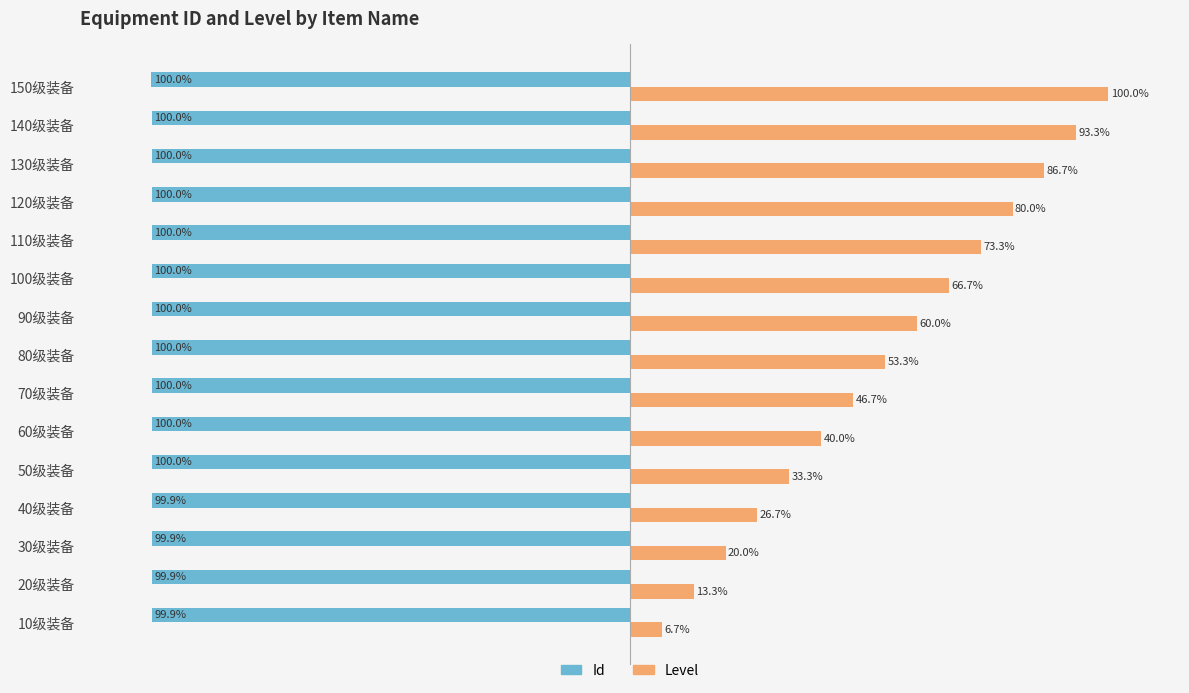

At which label does Level reach its minimum?

10级装备